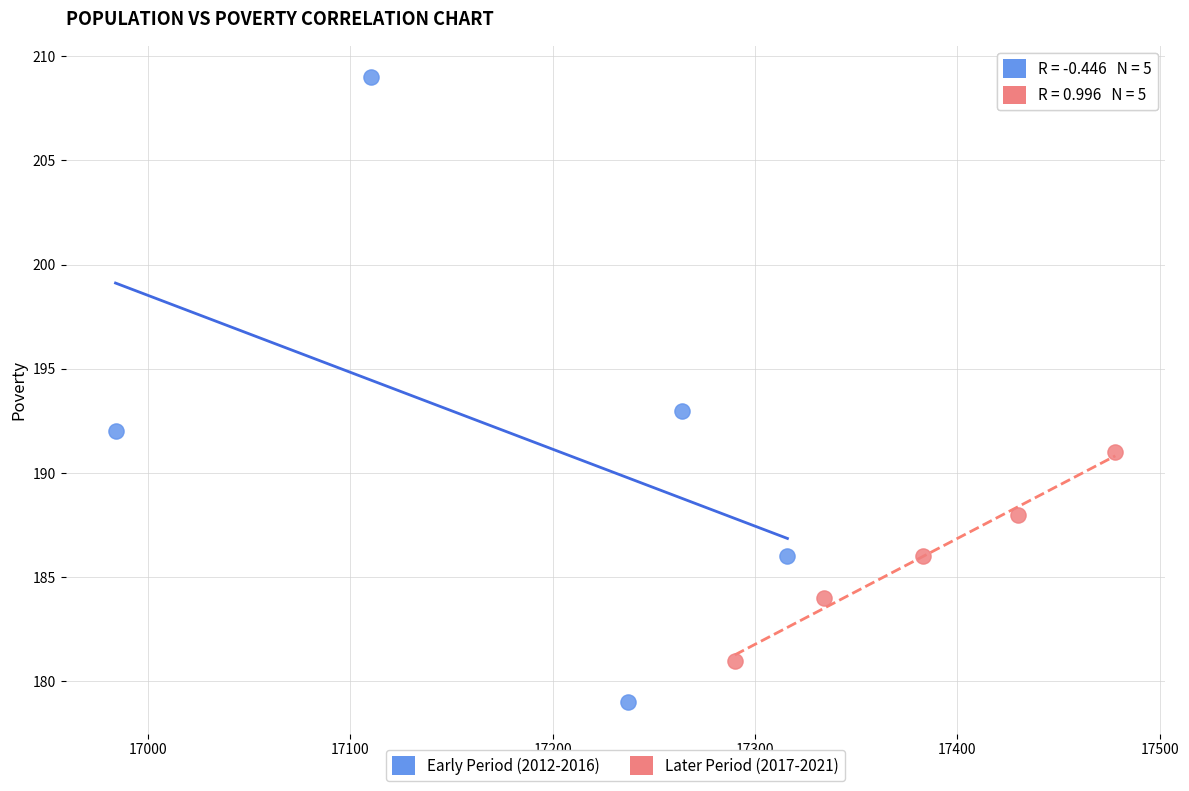

Which series contains the highest Y value?

Early Period (2012-2016)